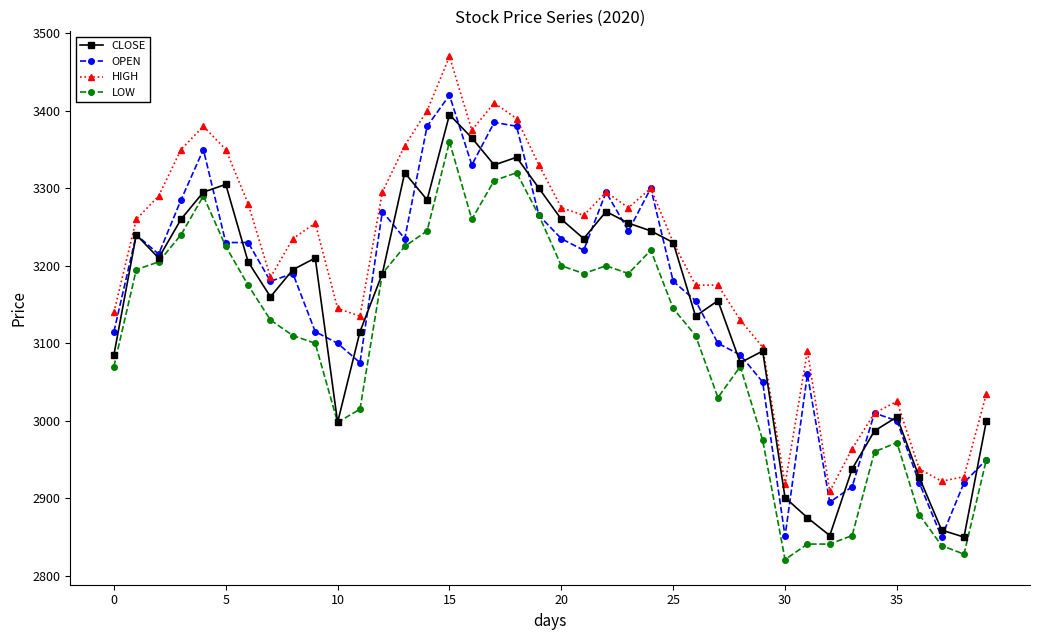

True or false: HIGH has more than 1 interior local peaks.

True